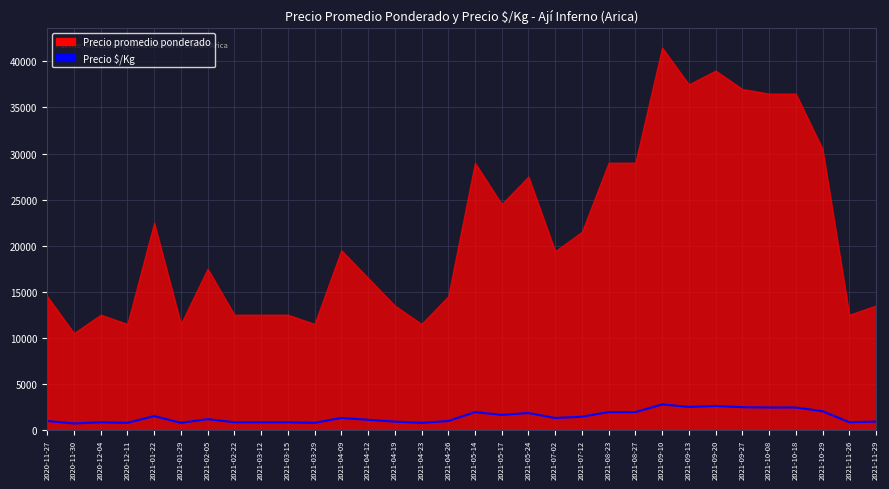

At which label does the data first exceed 1293?

2021-01-22